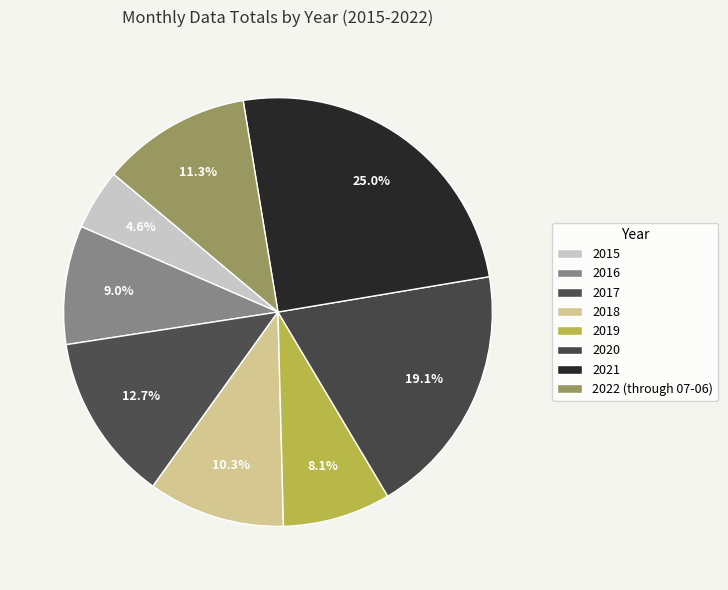

Count the number of slices in the pie.

8